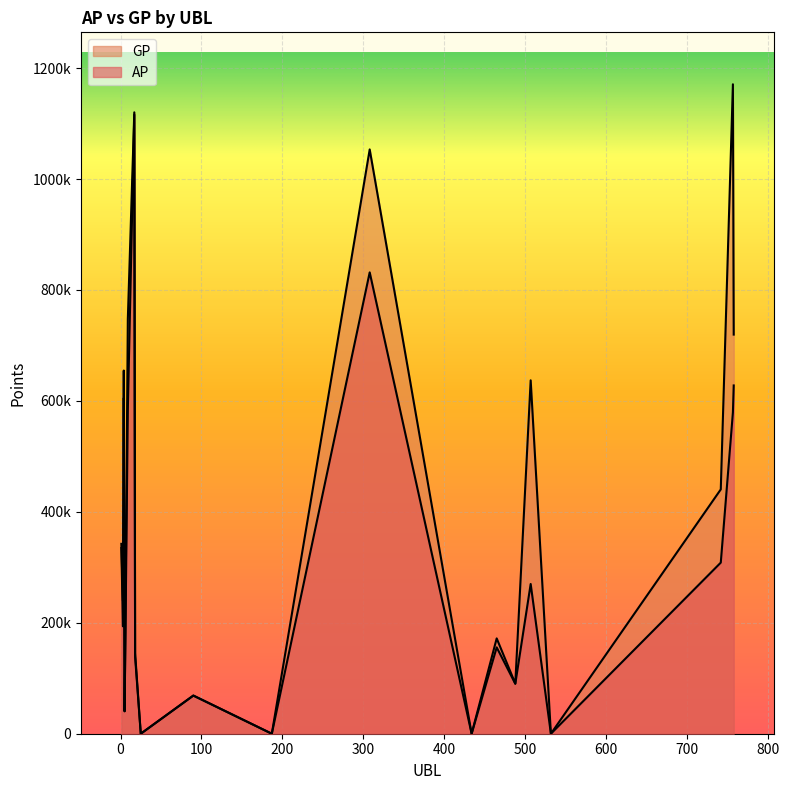

Is the value of GP at 742 greater than the value of AP at 532?

Yes